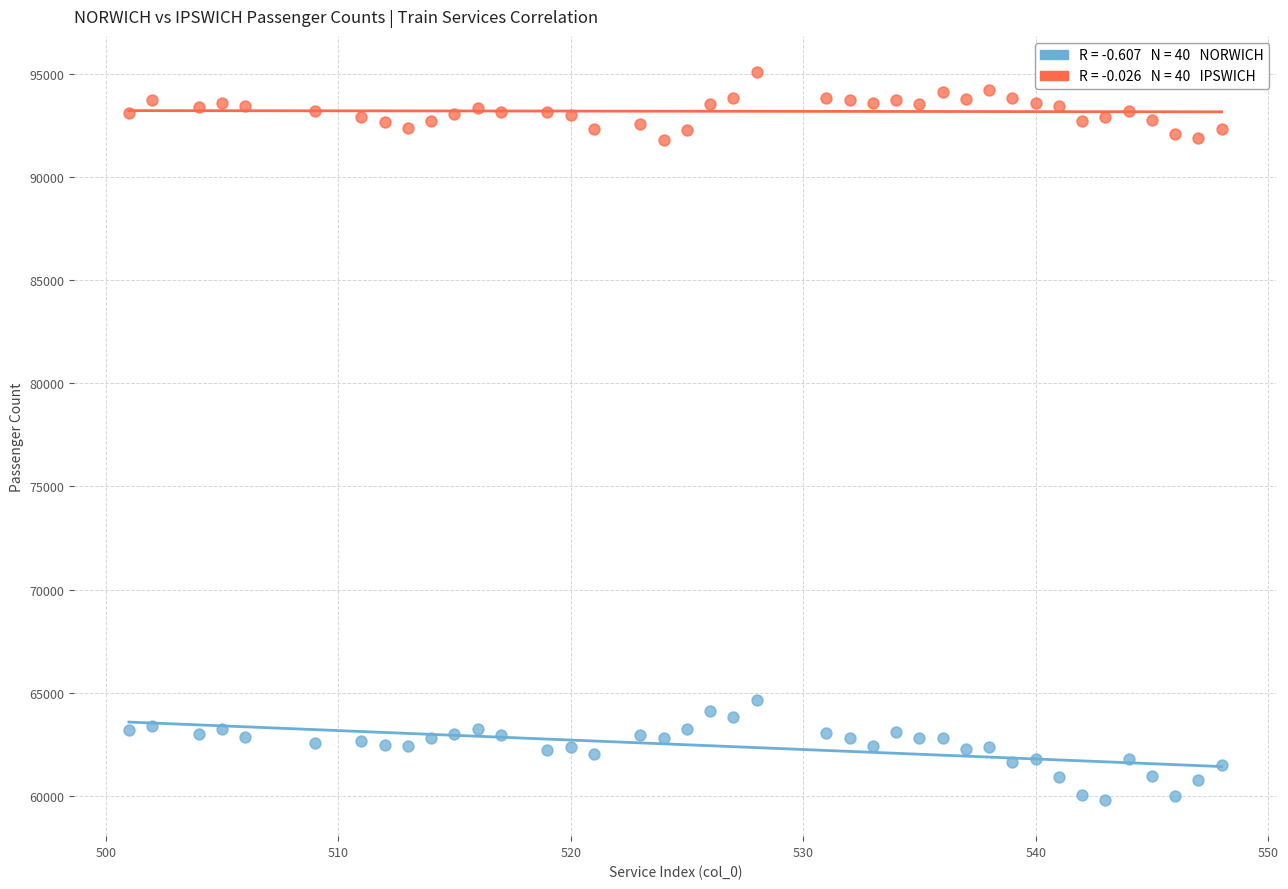

Across all data points, what is the range of X values (max minus min)?

47.0